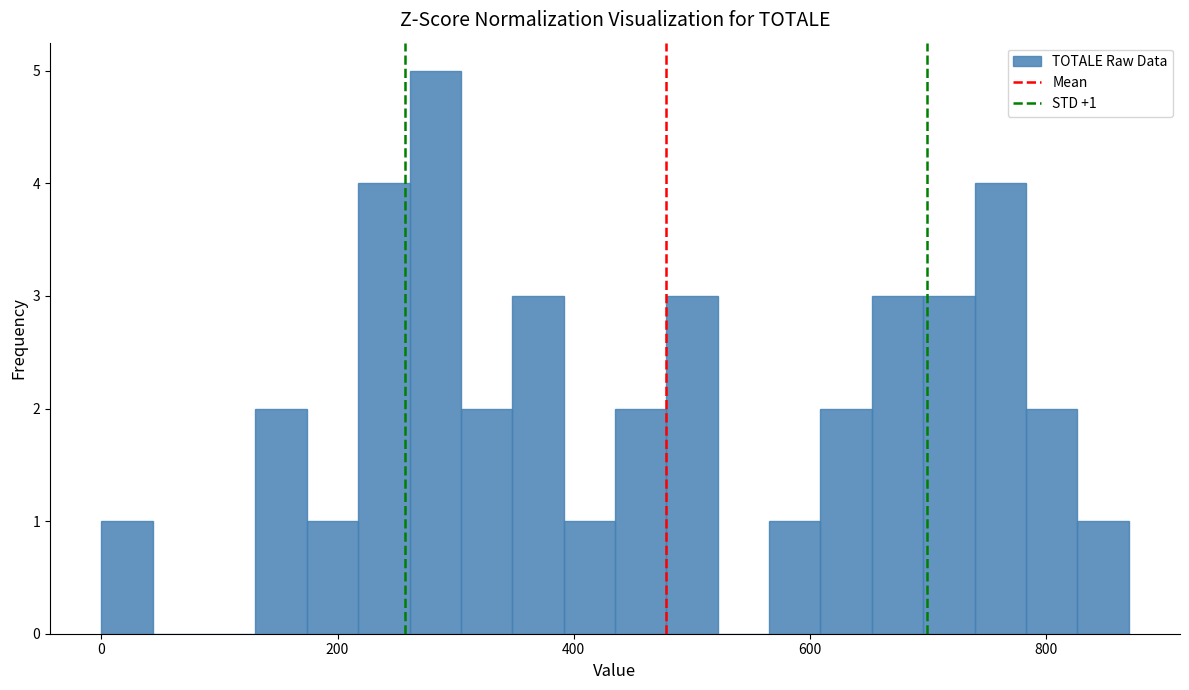

Around what value on the x-axis is the tallest bar? Give the approximate position of its centre, as read against the axis.

280